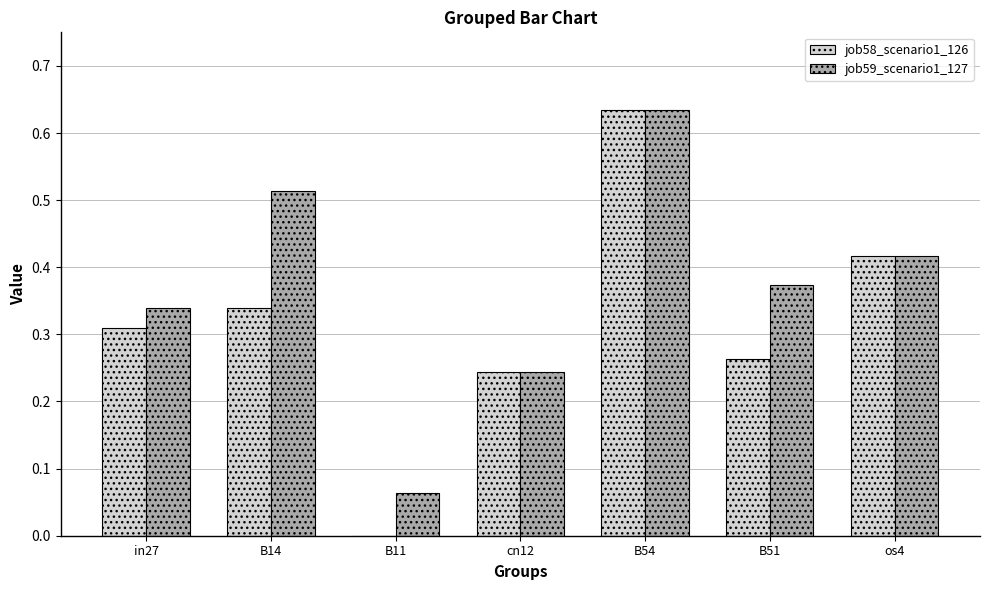

The value of job59_scenario1_127 at cn12 is 0.4. True or false?

False